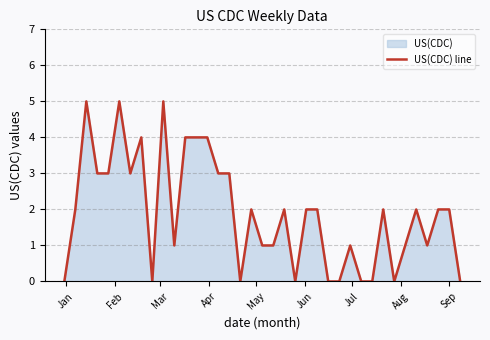

What is the maximum value shown in the chart?

5